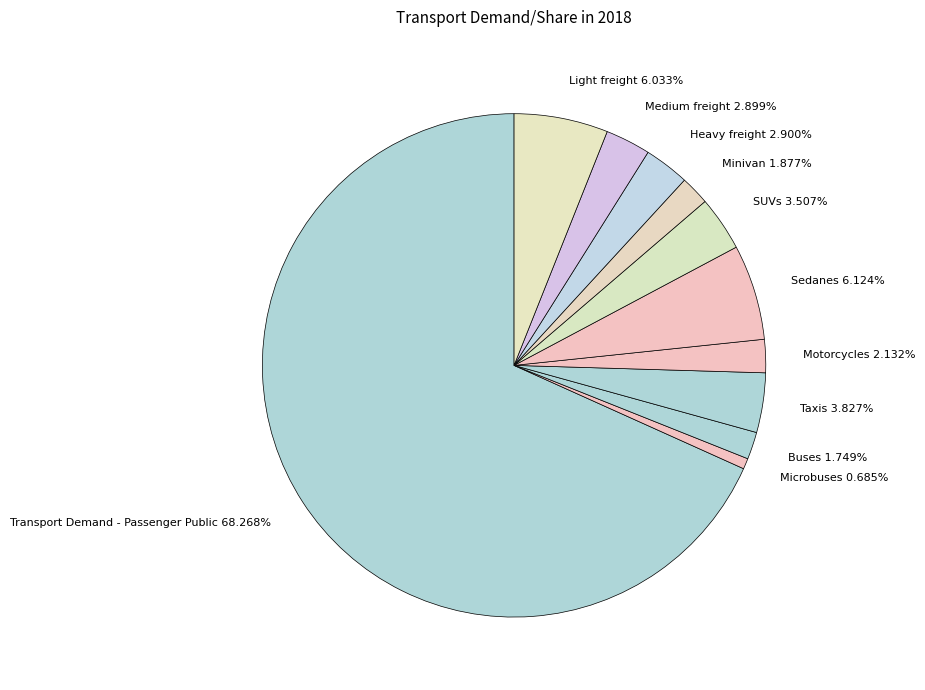

Between Heavy freight and Taxis, which is larger?

Taxis